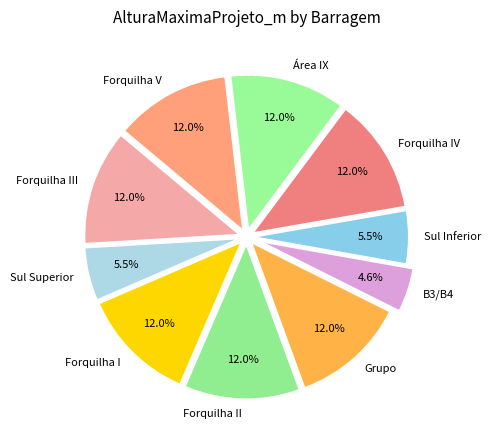

To the nearest percent, what percentage of the pie is Grupo?

12%